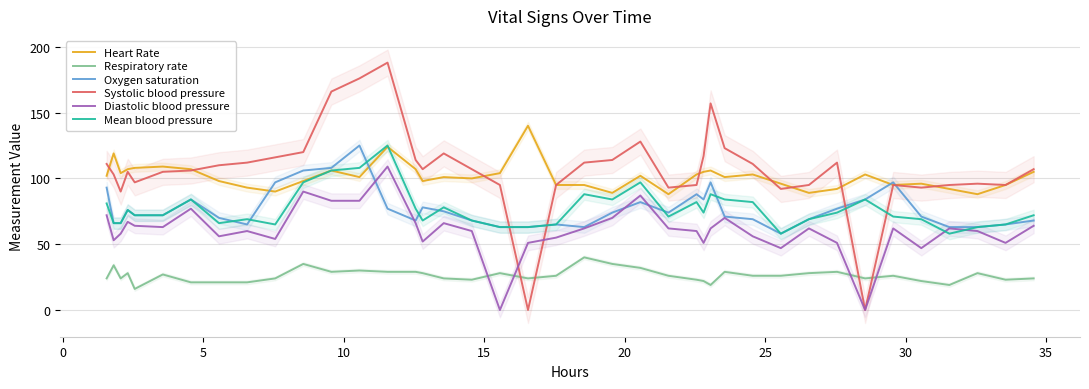

True or false: Oxygen saturation and Respiratory rate intersect in this chart.

False